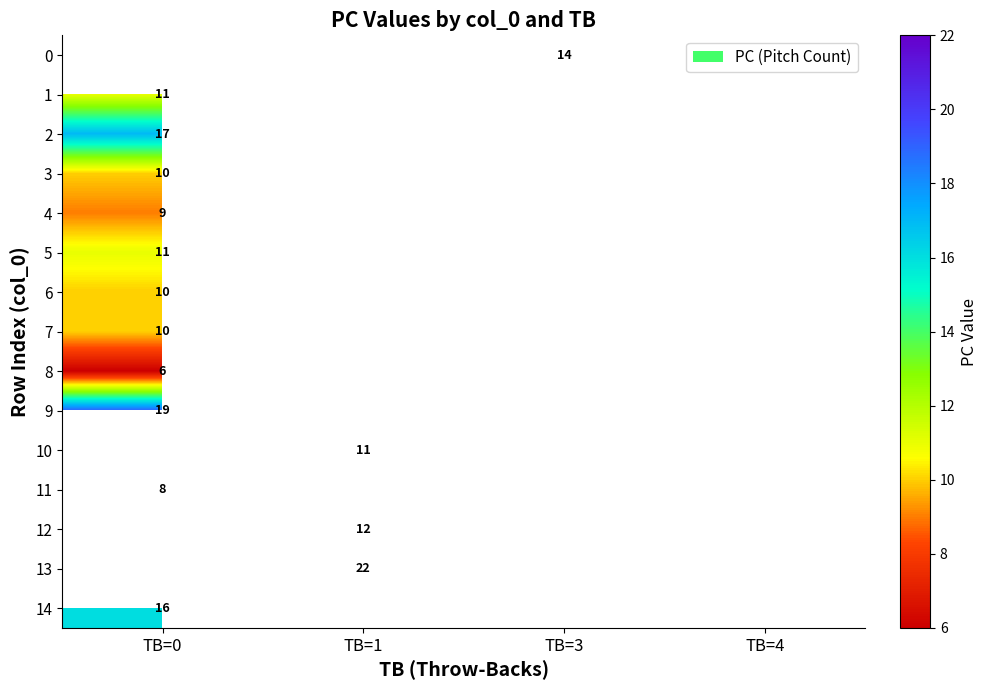

The 5 series shows 11 at TB=0. True or false?

True